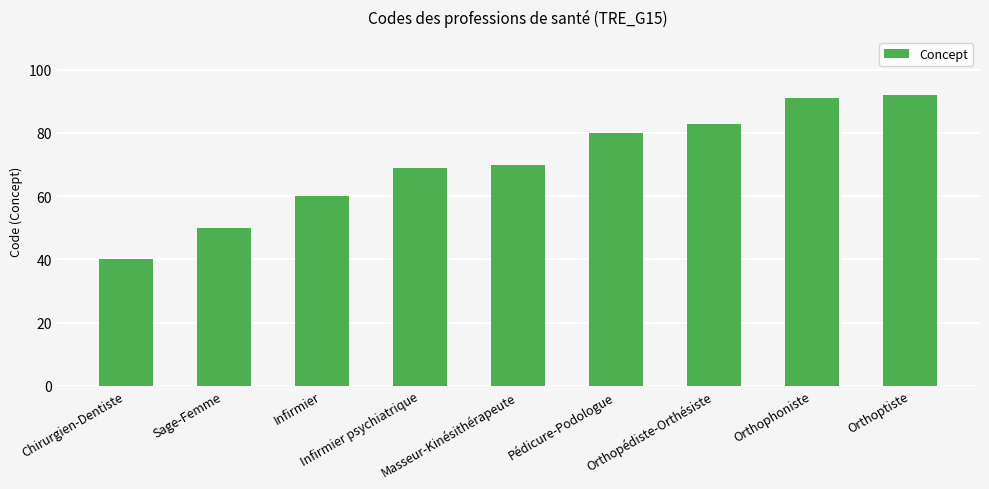

Is it true that the value at Orthophoniste is 91?

True